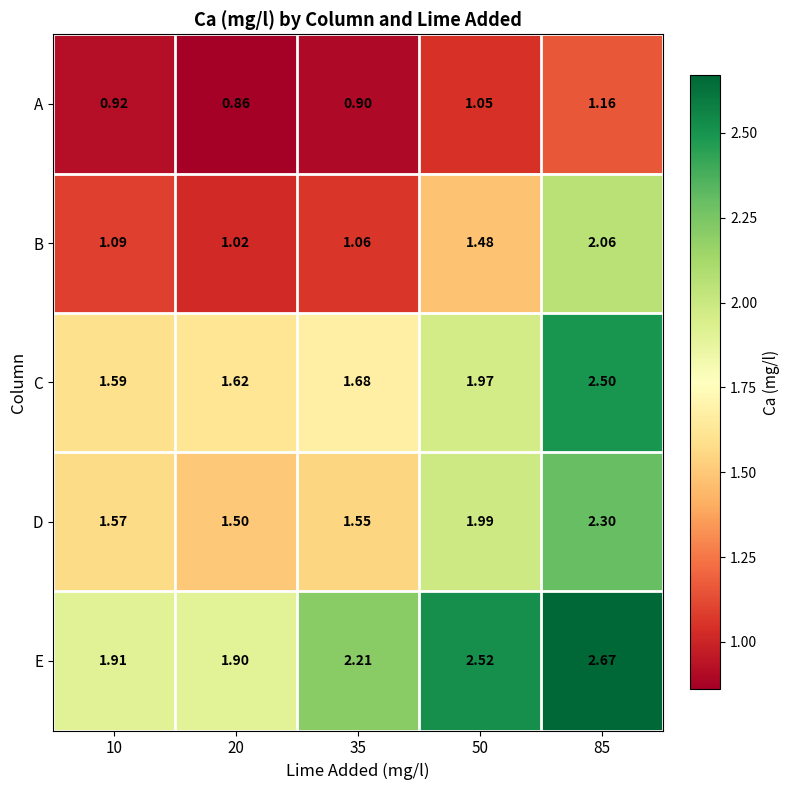

Is the value of A at 10 greater than the value of E at 85?

No